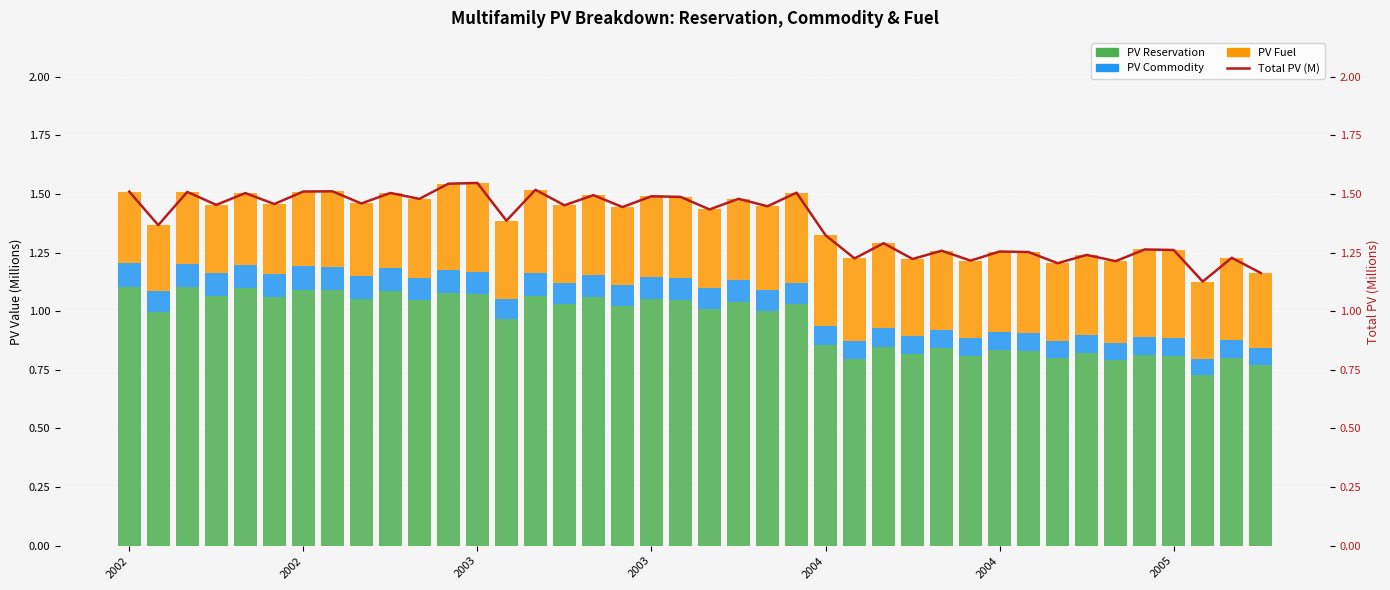

Reading left to right, what are all the values shown in this chart?

PV Reservation: 1.1	1.0	1.1	1.1	1.1	1.1	1.1	1.1	1.1	1.1	1.0	1.1	1.1	1.0	1.1	1.0	1.1	1.0	1.1	1.0	1.0	1.0	1.0	1.0	0.9	0.8	0.8	0.8	0.8	0.8	0.8	0.8	0.8	0.8	0.8	0.8	0.8	0.7	0.8	0.8
PV Commodity: 0.1	0.1	0.1	0.1	0.1	0.1	0.1	0.1	0.1	0.1	0.1	0.1	0.1	0.1	0.1	0.1	0.1	0.1	0.1	0.1	0.1	0.1	0.1	0.1	0.1	0.1	0.1	0.1	0.1	0.1	0.1	0.1	0.1	0.1	0.1	0.1	0.1	0.1	0.1	0.1
PV Fuel: 0.3	0.3	0.3	0.3	0.3	0.3	0.3	0.3	0.3	0.3	0.3	0.4	0.4	0.3	0.4	0.3	0.3	0.3	0.3	0.3	0.3	0.3	0.4	0.4	0.4	0.4	0.4	0.3	0.3	0.3	0.3	0.3	0.3	0.3	0.3	0.4	0.4	0.3	0.4	0.3
Total PV (M): 1.5	1.4	1.5	1.5	1.5	1.5	1.5	1.5	1.5	1.5	1.5	1.5	1.5	1.4	1.5	1.5	1.5	1.4	1.5	1.5	1.4	1.5	1.4	1.5	1.3	1.2	1.3	1.2	1.3	1.2	1.3	1.3	1.2	1.2	1.2	1.3	1.3	1.1	1.2	1.2